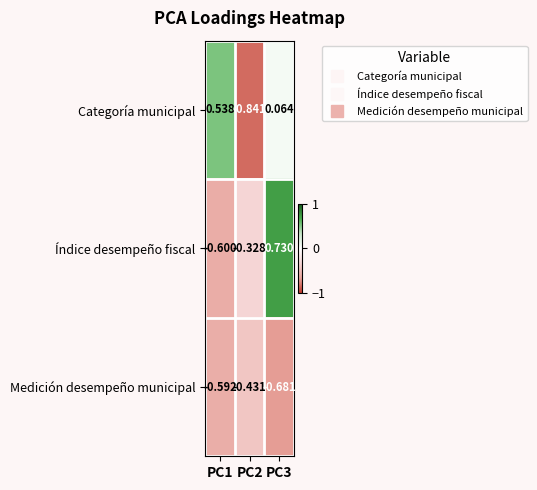

Is the value of Categoría municipal at PC3 greater than the value of Índice desempeño fiscal at PC3?

No